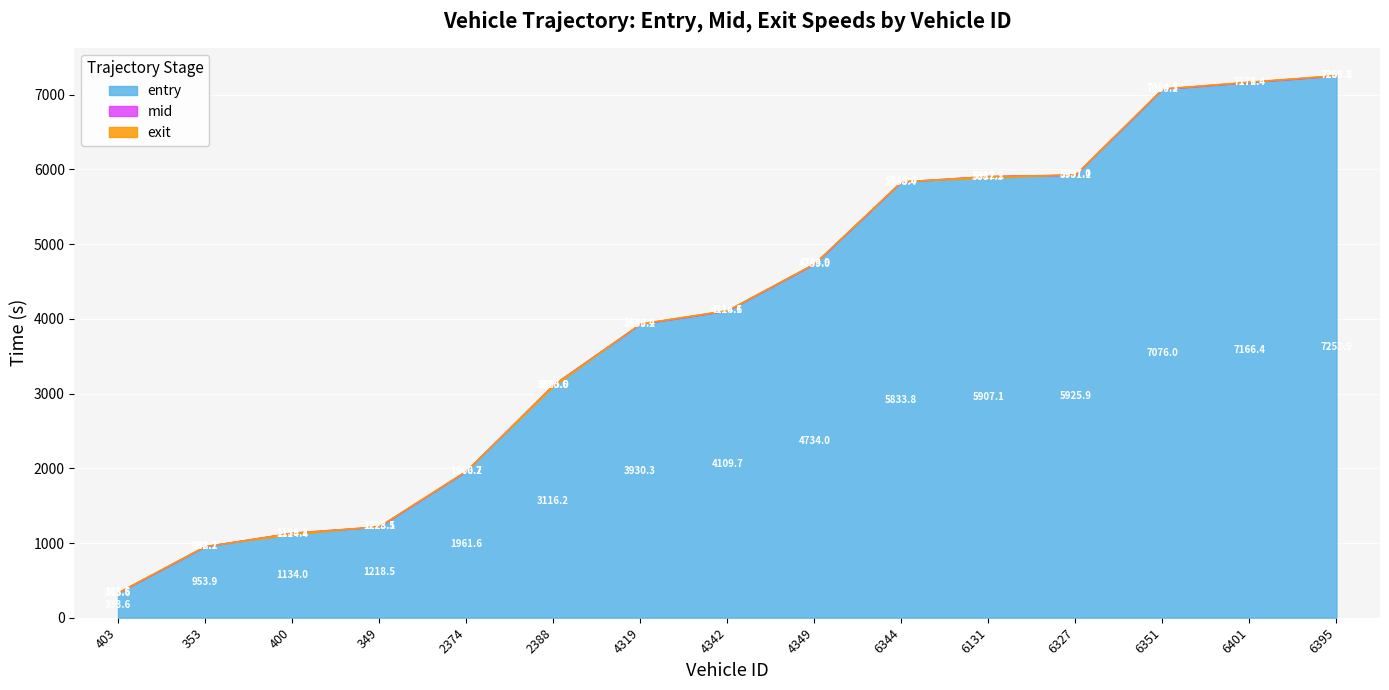

What is the greatest value displayed?

7263.2